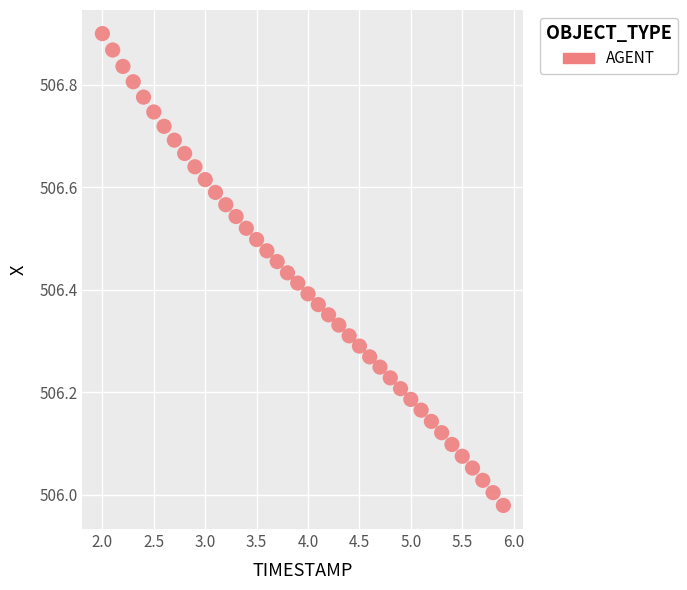

What is the range of Y values (max minus min)?

0.9